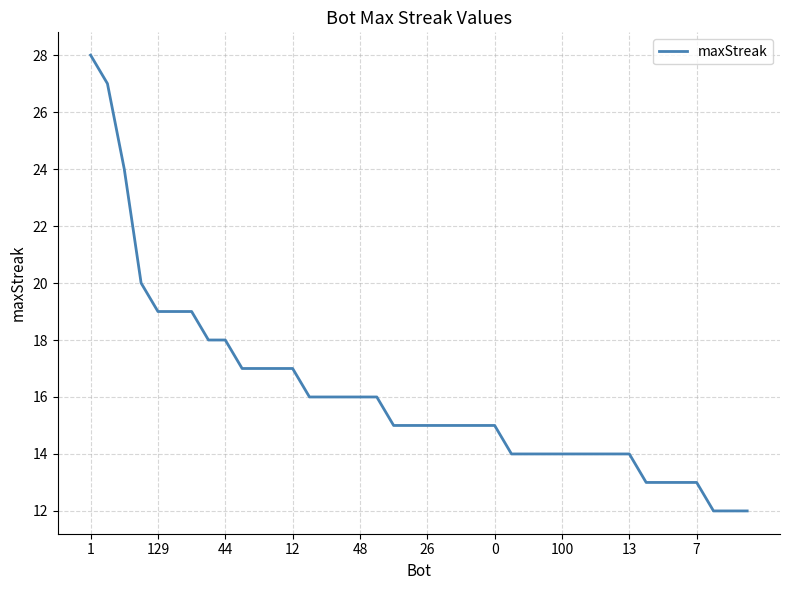

What is the maximum value shown in the chart?

28